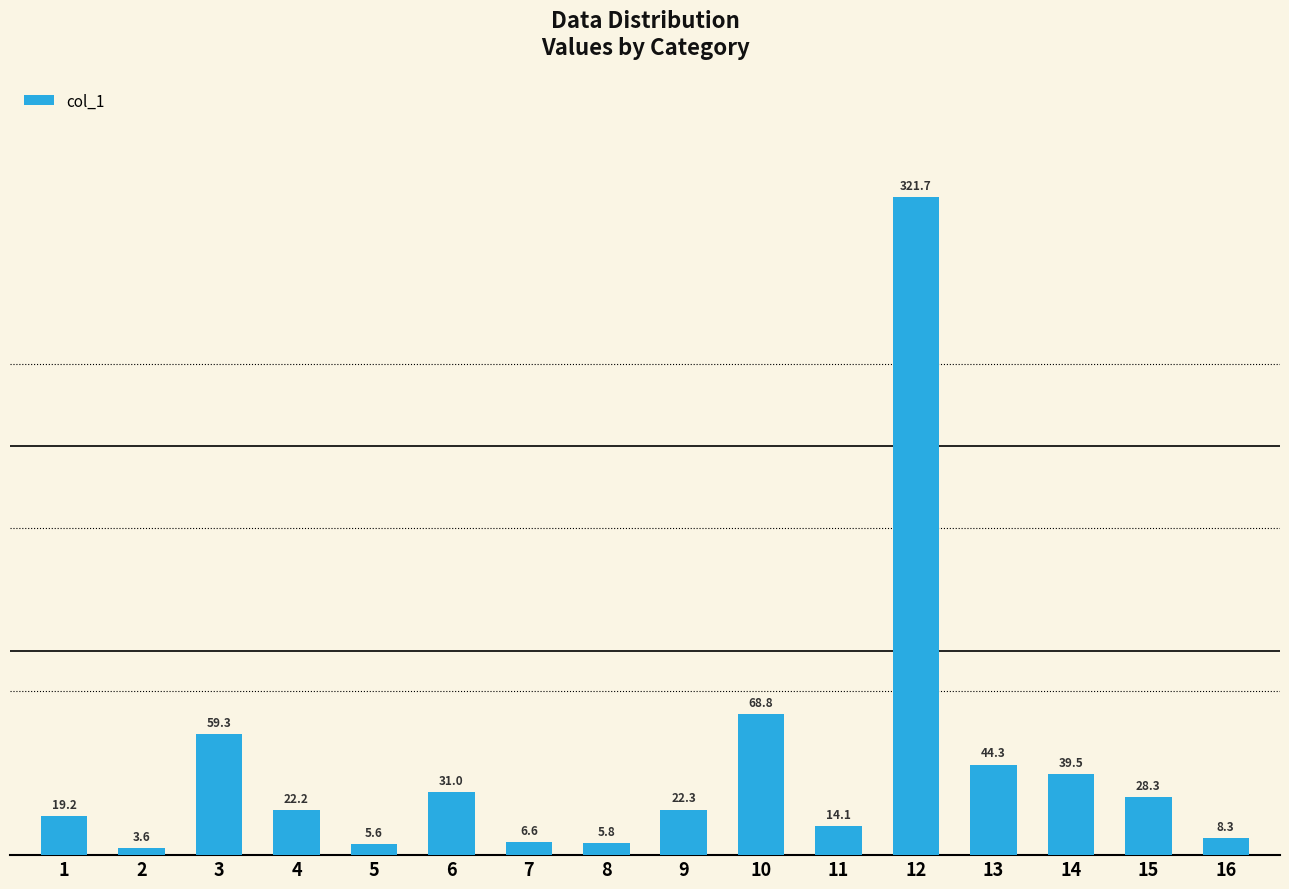

Between 15 and 16, which is larger?

15